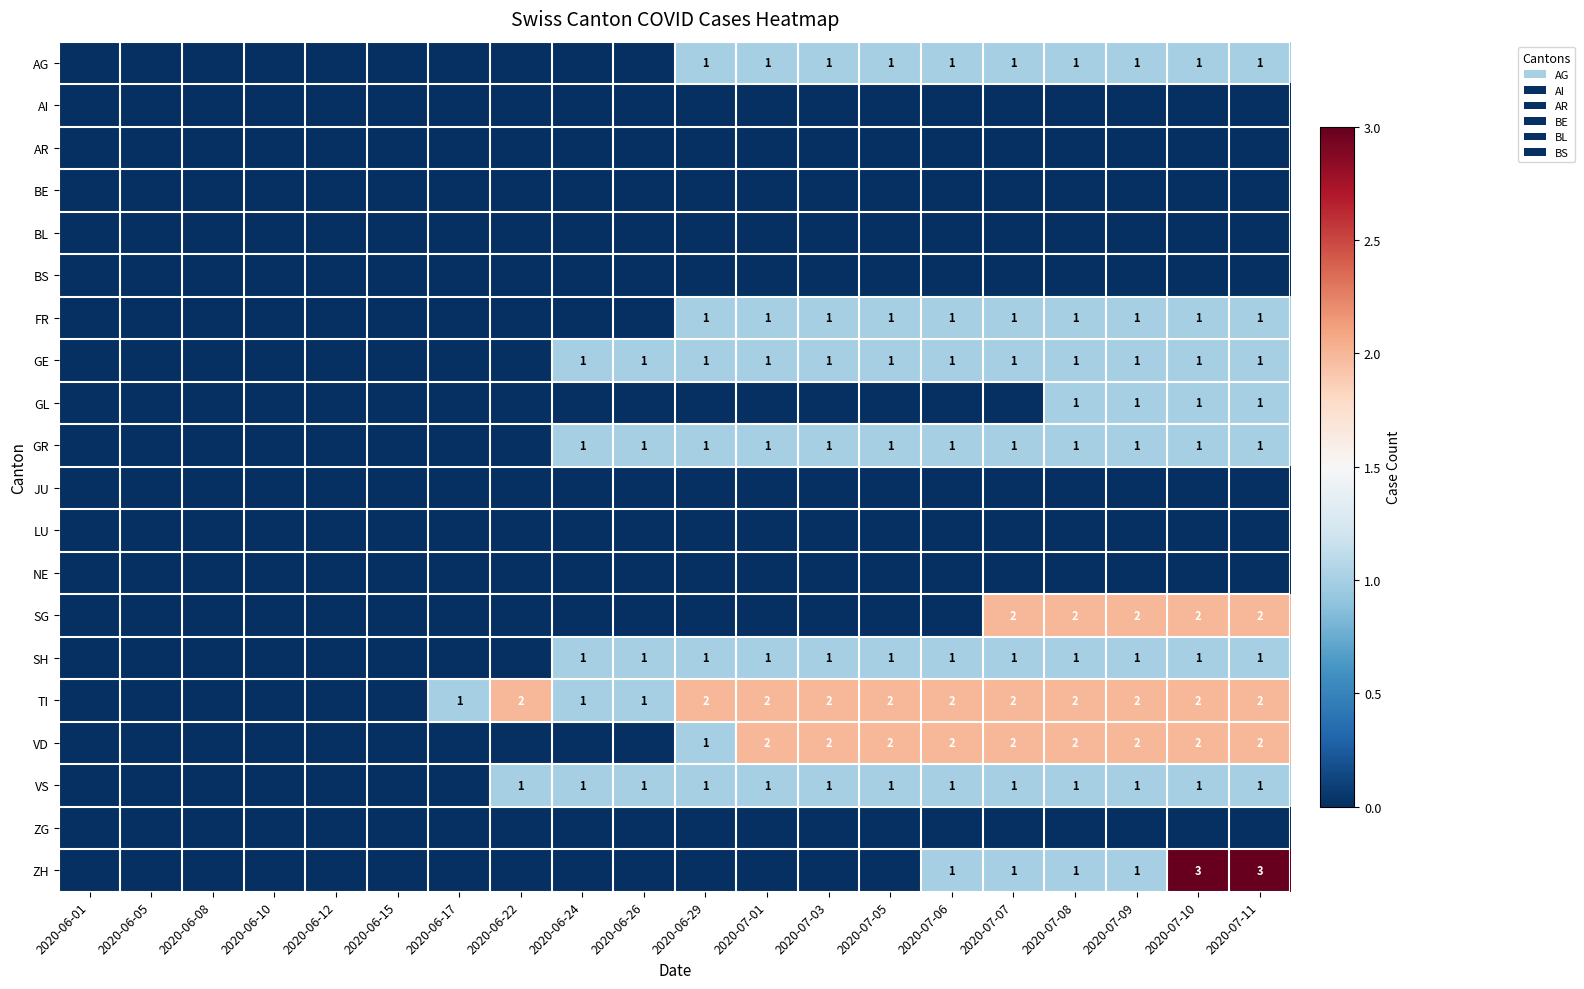

At which category is the sum across all series the highest?

2020-07-10